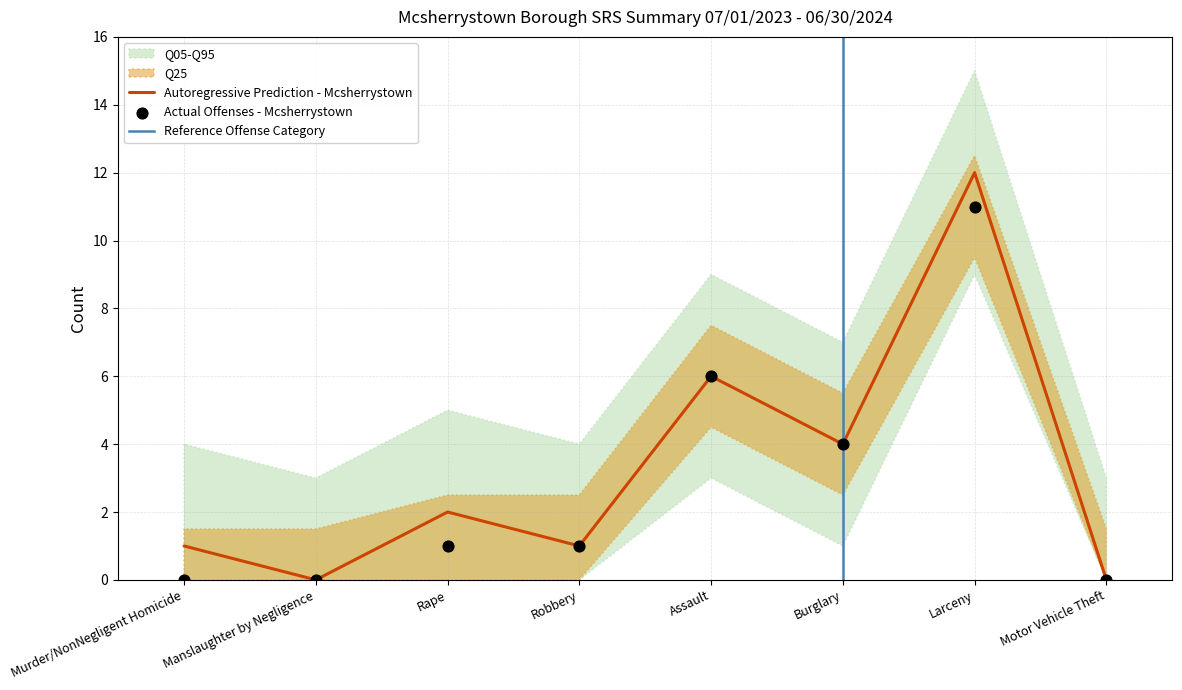

Is the value of Tot. Offenses Cleared at Motor Vehicle Theft greater than the value of Actual Offenses at Assault?

No